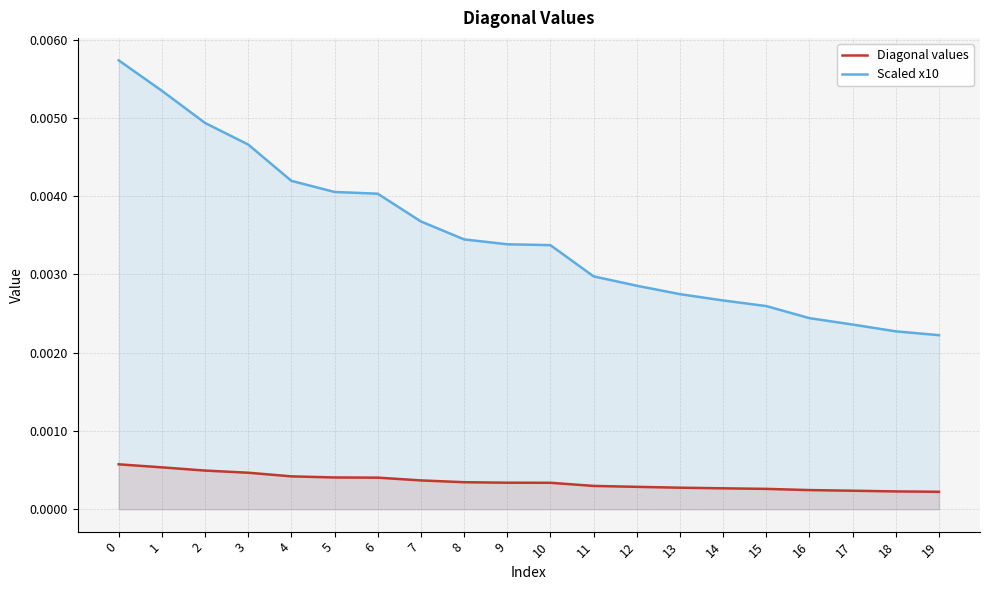

True or false: Scaled x10 has a value of 0.0 at 14.

True